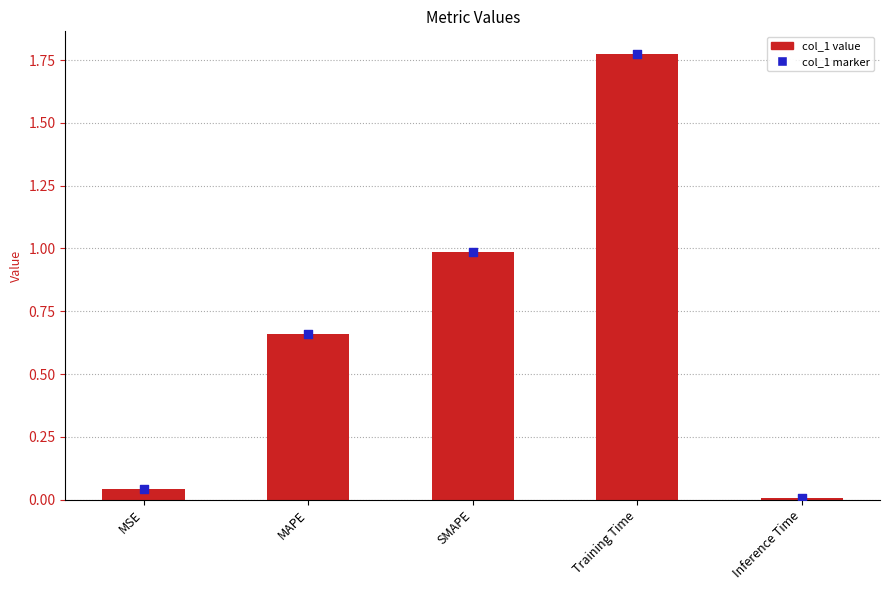

Between Inference Time and MAPE, which is larger?

MAPE